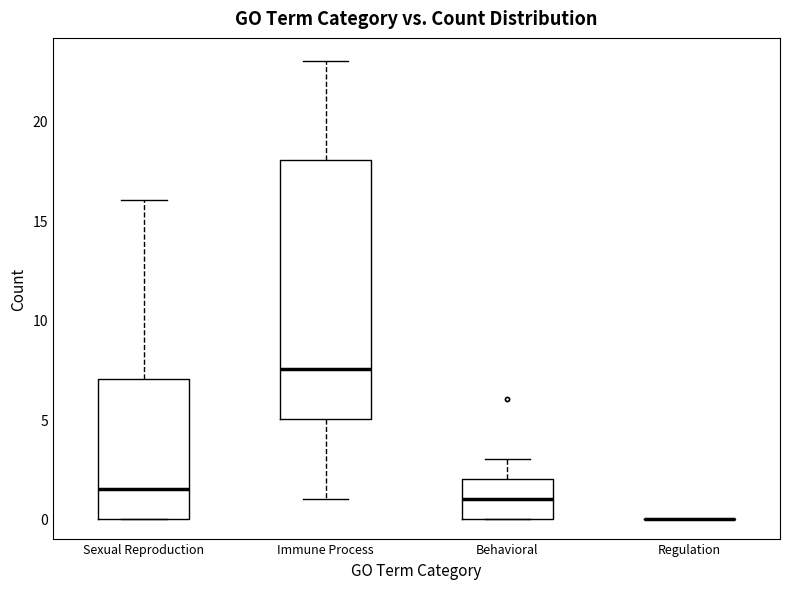

Which box is the tallest, from its lower edge to its upper edge?

Immune Process